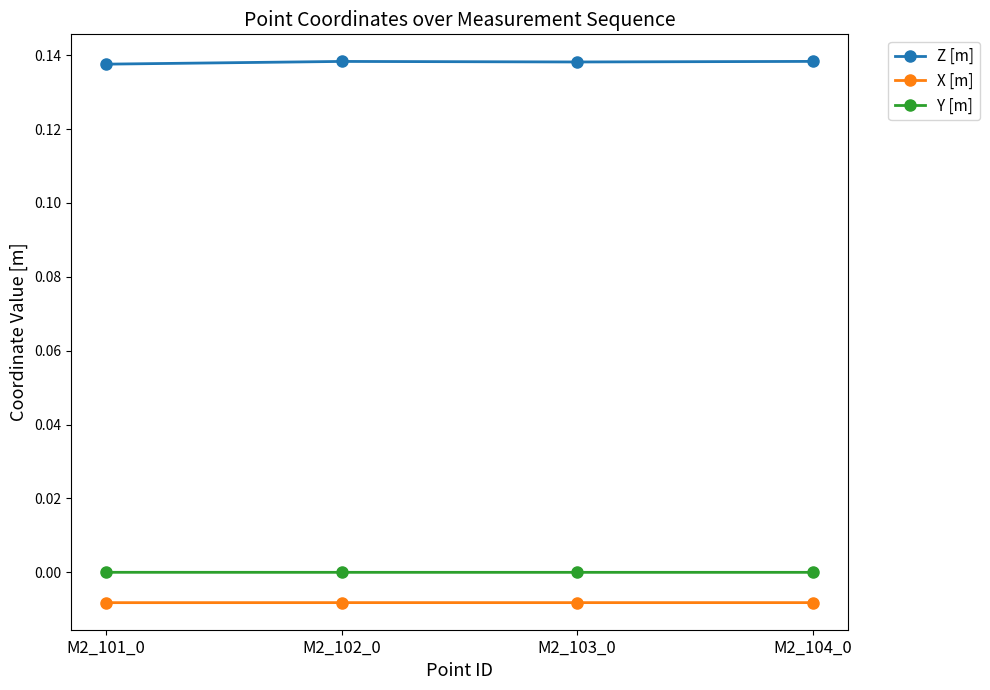

True or false: X [m] and Z [m] cross at least once.

False